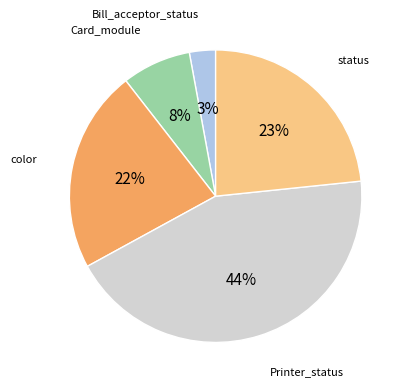

To the nearest percent, what is the difference between the largest and smallest slice percentages?

41%